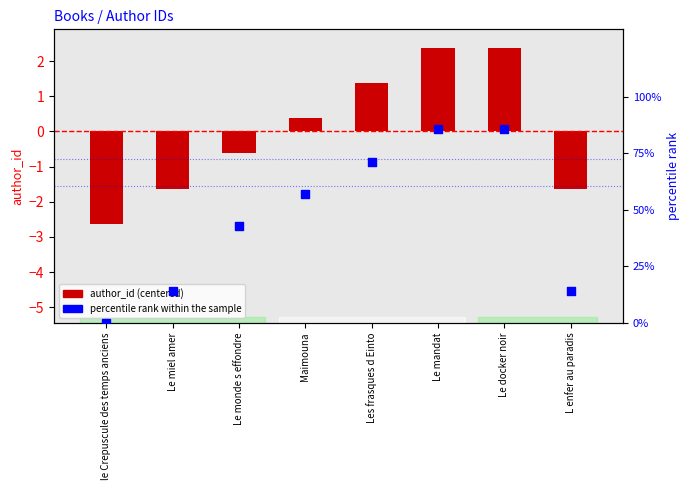

Which series has the widest spread of Y values?

percentile rank within the sample